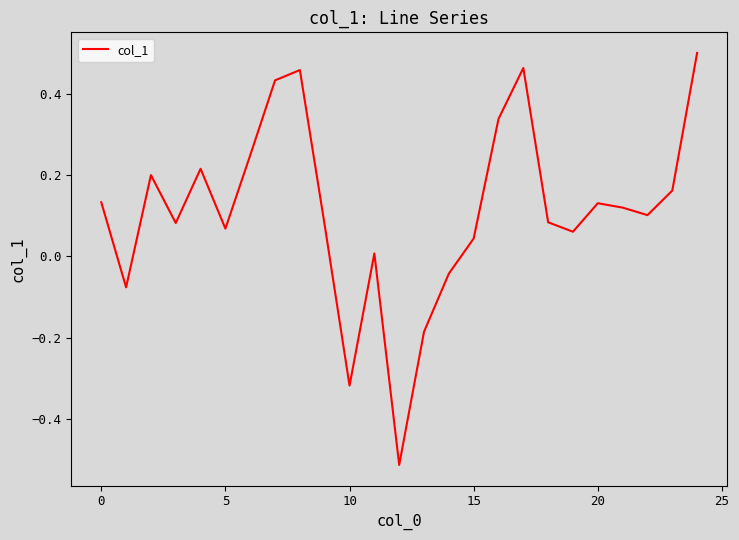

How many values are above zero?

20